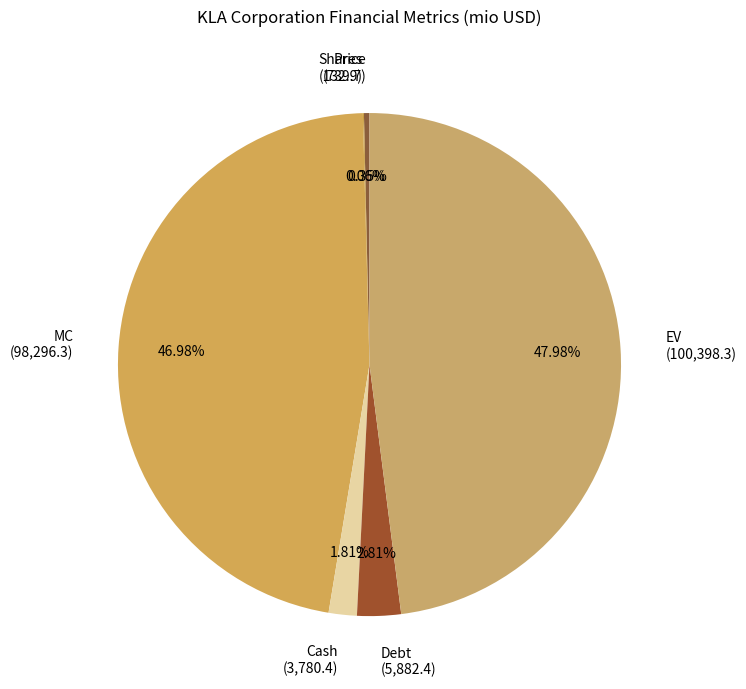

To the nearest percent, what is the average slice percentage?

17%